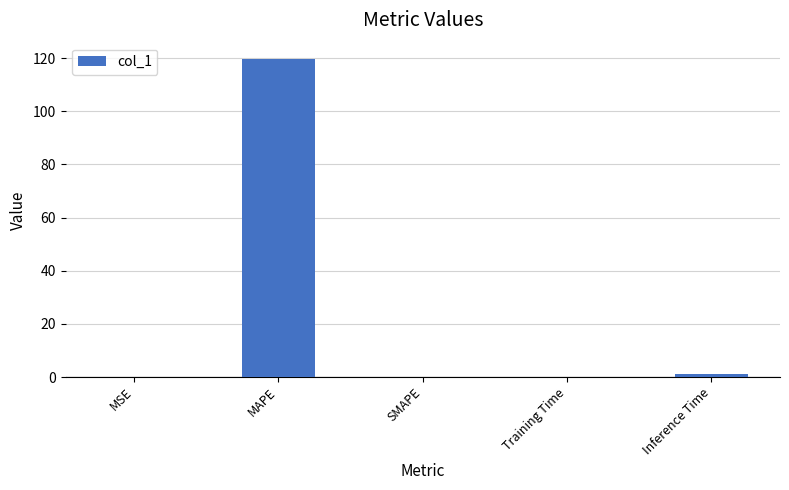

What is the approximate value at MAPE?

119.8